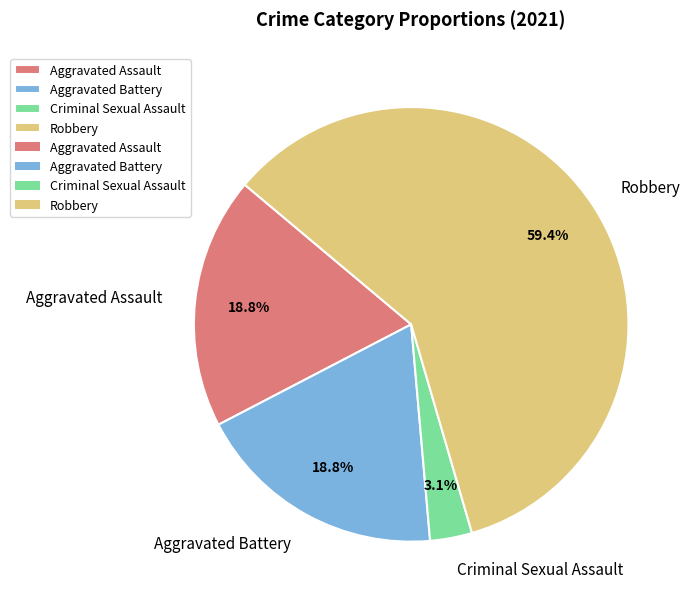

Which category accounts for the majority?

Robbery